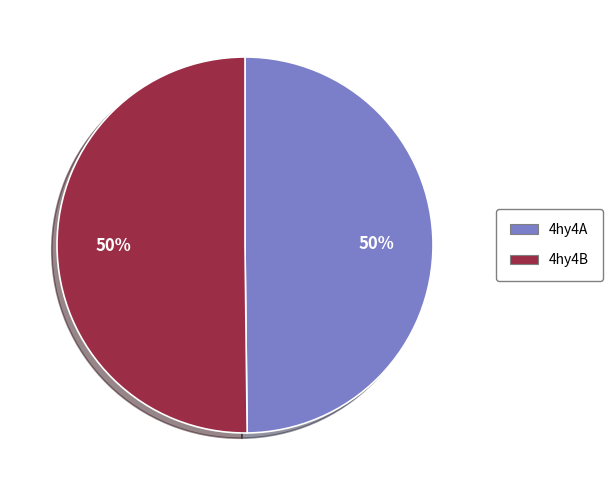

How many segments does this pie chart have?

2